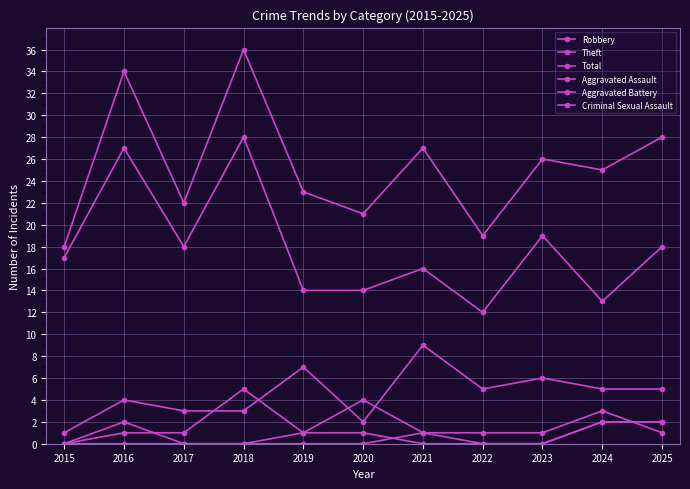

Which series has the largest total across all categories?

Total